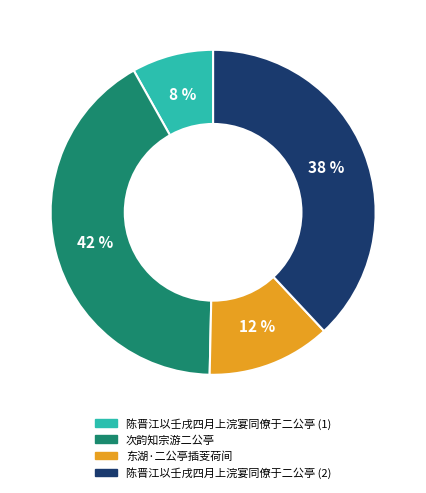

Is there a majority slice in this chart?

No